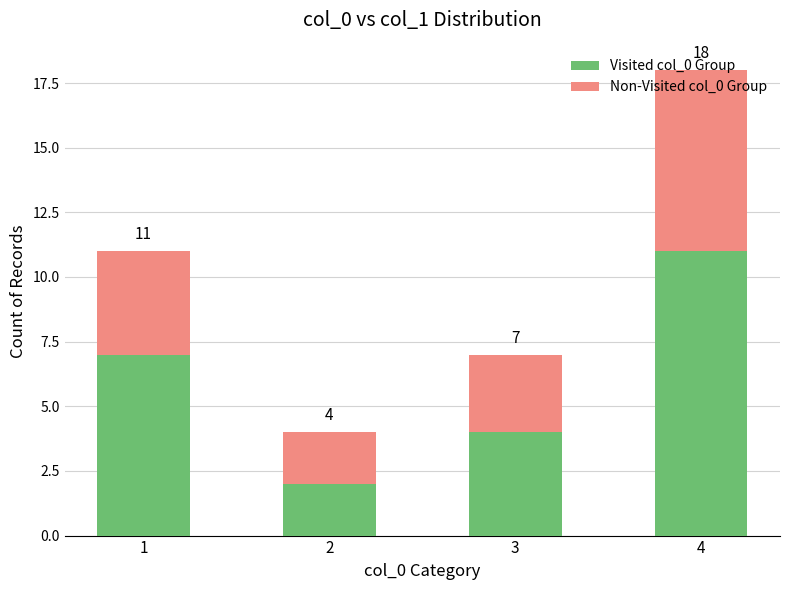

What is the difference between the maximum and second lowest values in the Visited col_0 Group series?

7